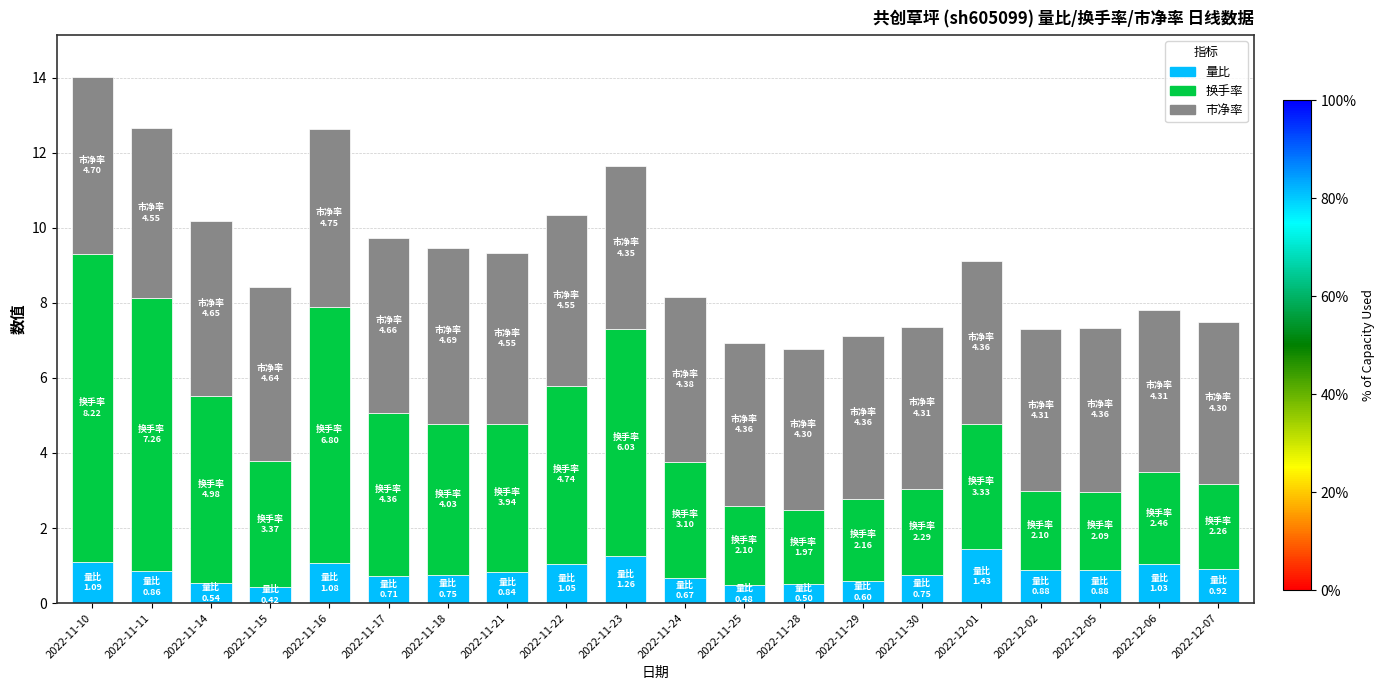

What is the difference between the second highest and minimum values in the 量比 series?

0.8